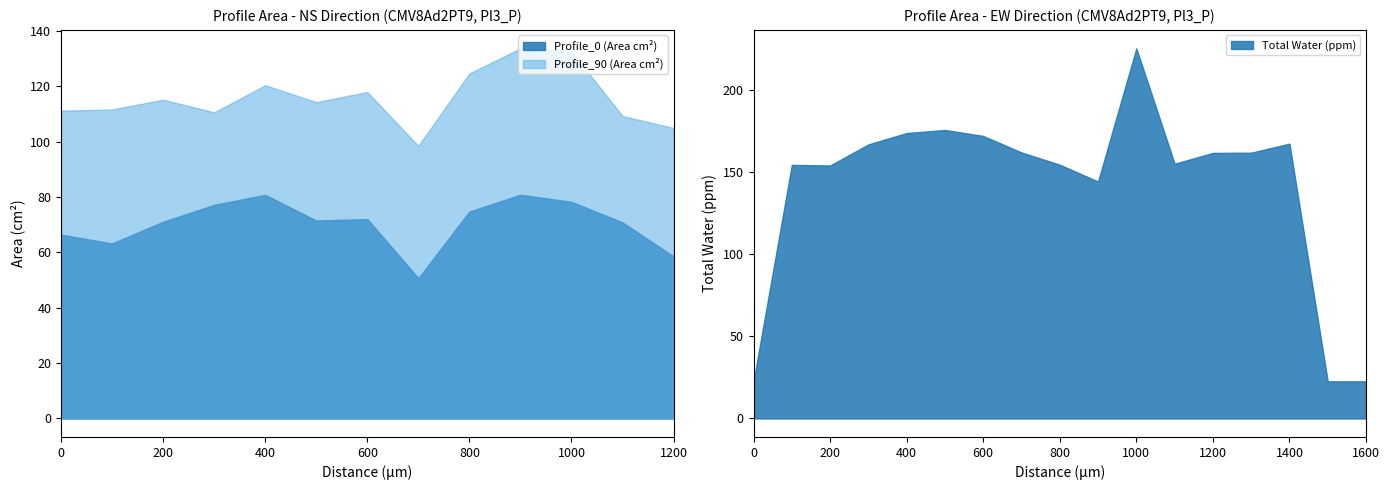

Where does the Profile_0 (Area cm2) series first go above 71?

2